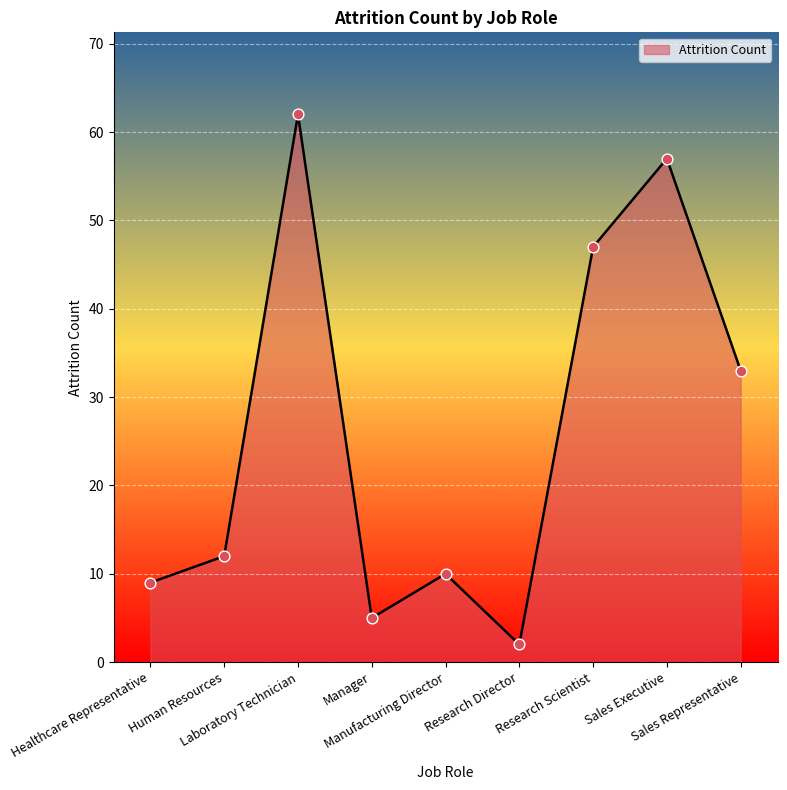

Between Sales Representative and Human Resources, which is larger?

Sales Representative